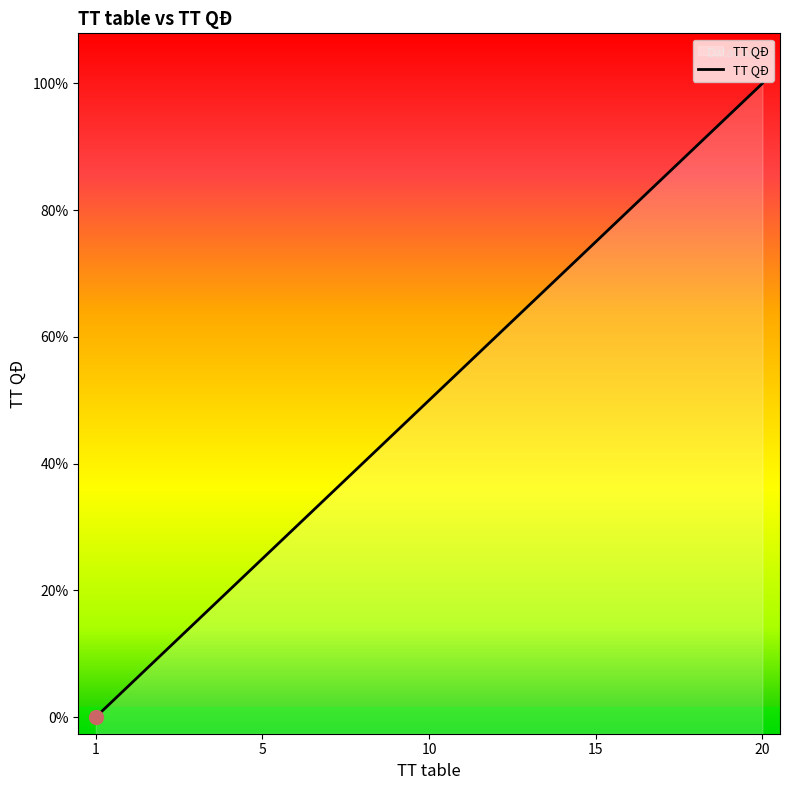

True or false: the data has more than 0 interior local peaks.

False